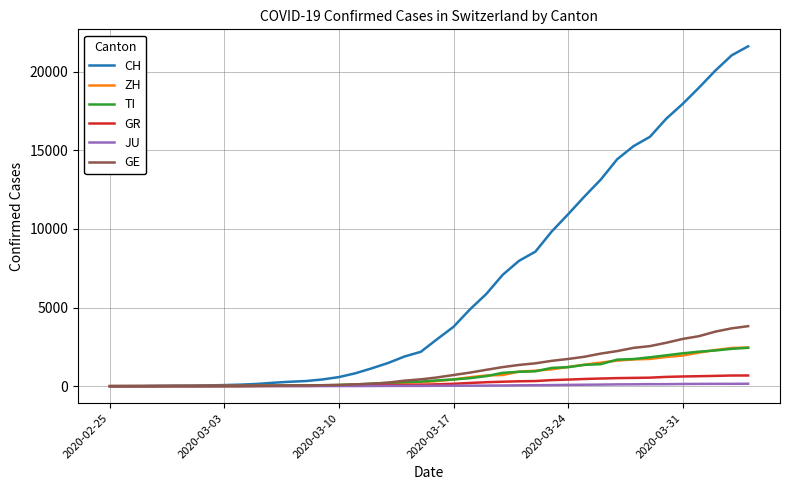

Which series has the largest total across all categories?

CH